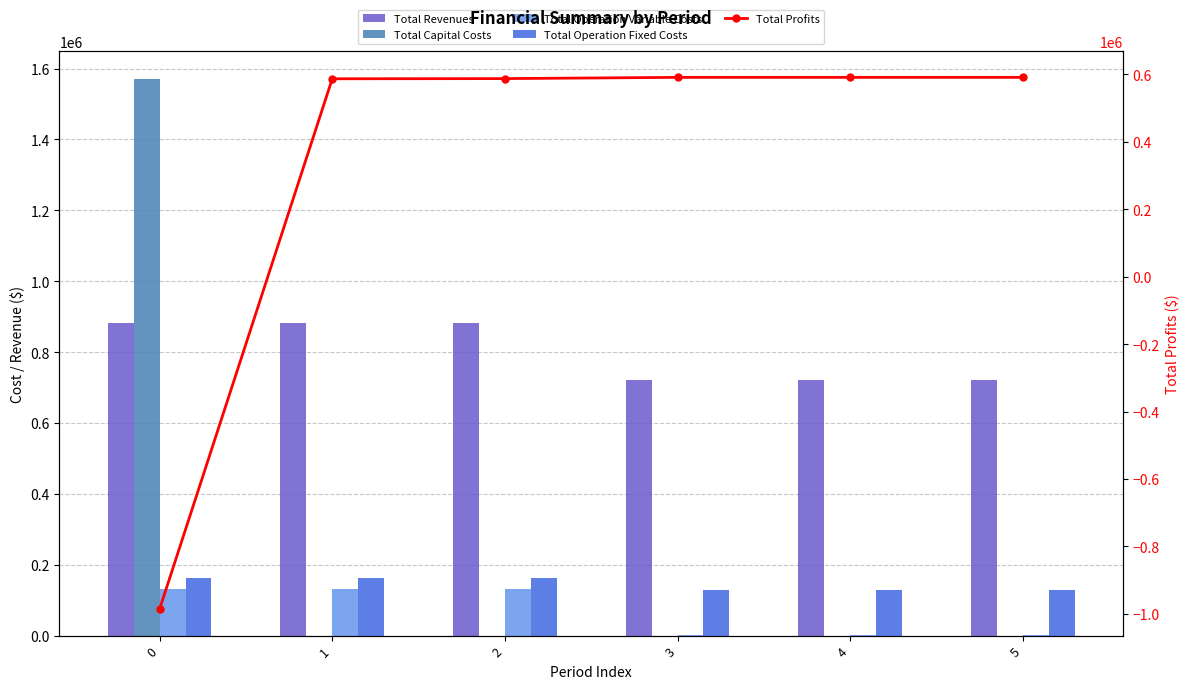

The value of Total Profits at 4 is 590965.3. True or false?

True